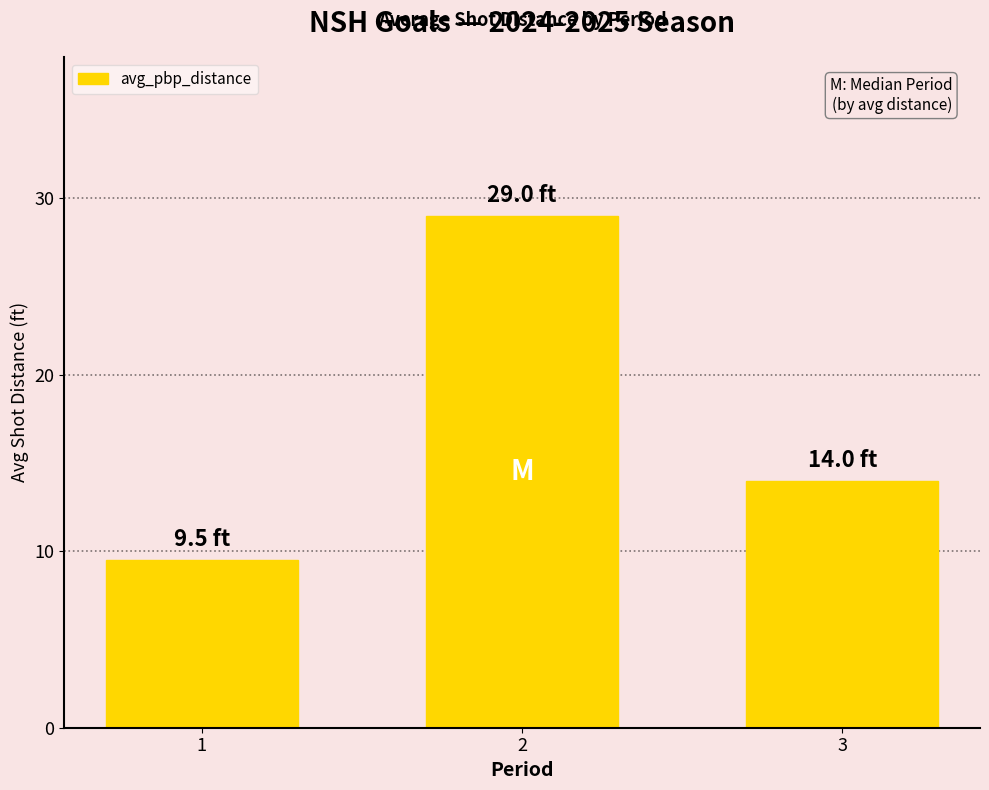

True or false: the data shows 14.0 at 3.

True